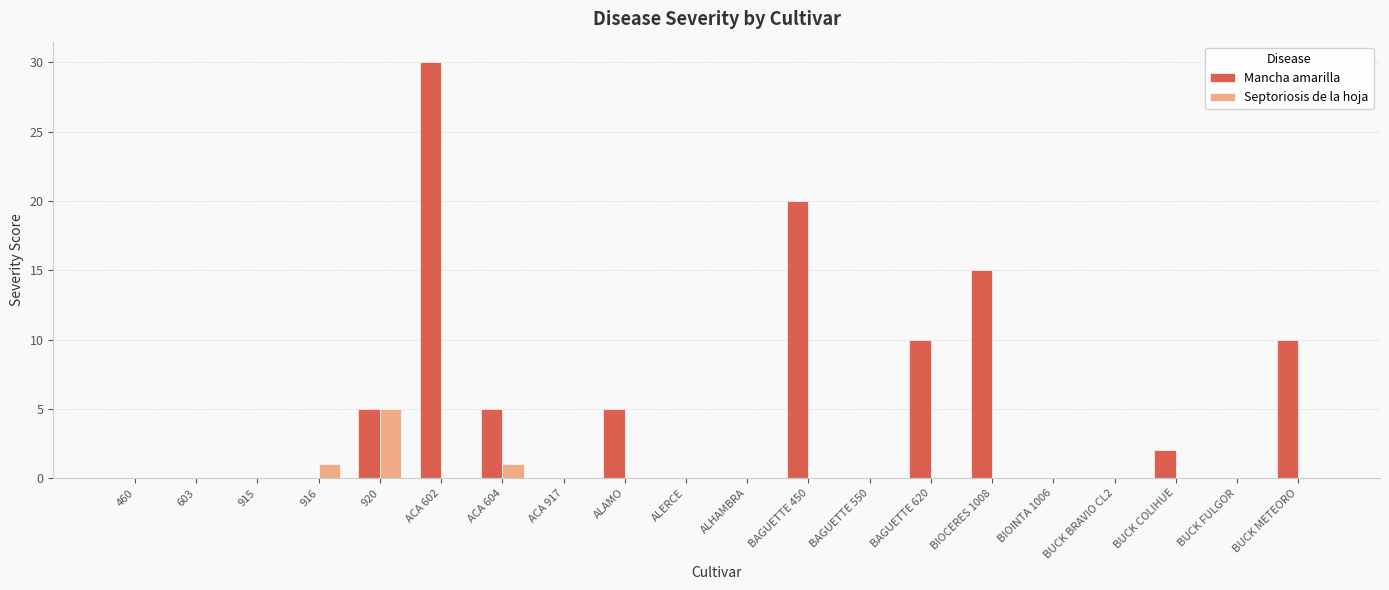

What is the sum of the Septoriosis de la hoja values at ALHAMBRA and 920?

5